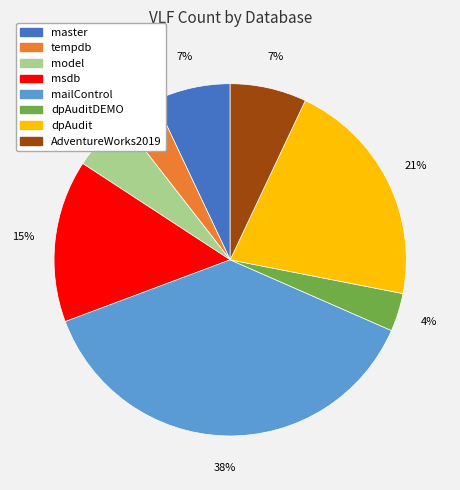

Is there any slice that represents more than half of the pie?

No